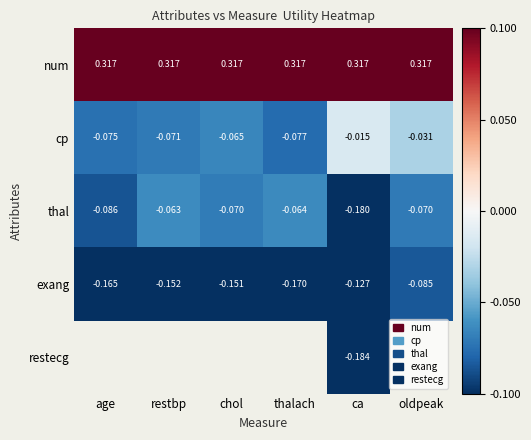

At which label is cp closest to 0?

ca